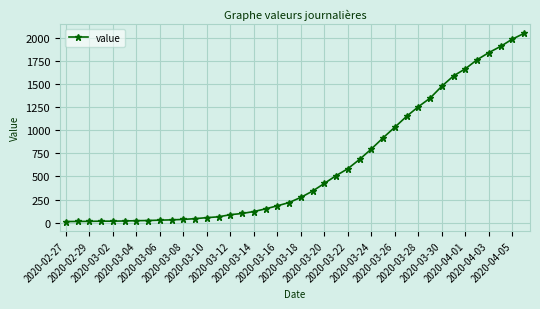

What is the difference between the second highest and minimum values?

1972